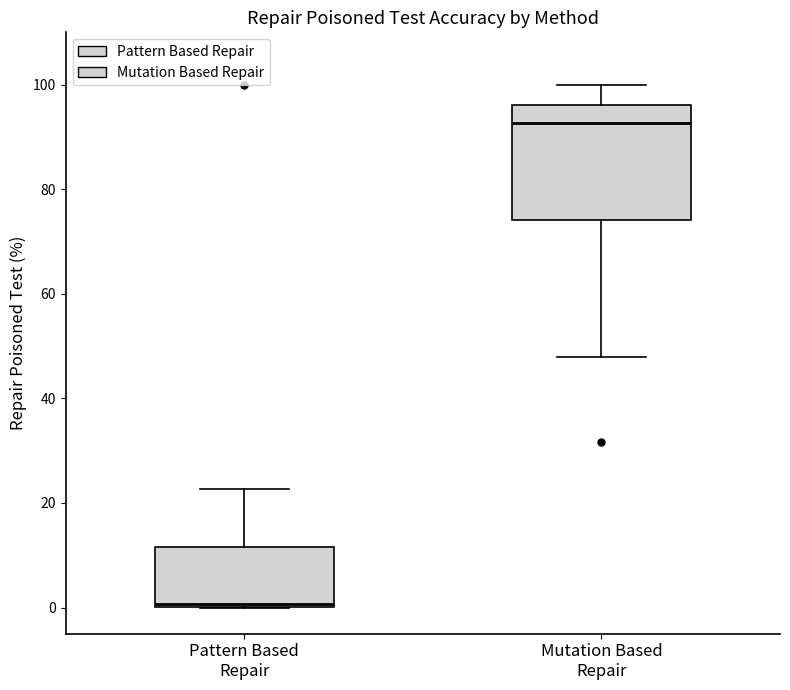

Reading left to right, transcribe this box plot: for each box, give where its median line is, the range the box spans, and where its two whiskers end, as read against the y-axis. The values are not printed on the chart, so give them approximately, as read against the axis.

Pattern Based Repair: median 0, box 0 to 12, whiskers 0 to 22
Mutation Based Repair: median 92, box 74 to 96, whiskers 48 to 100